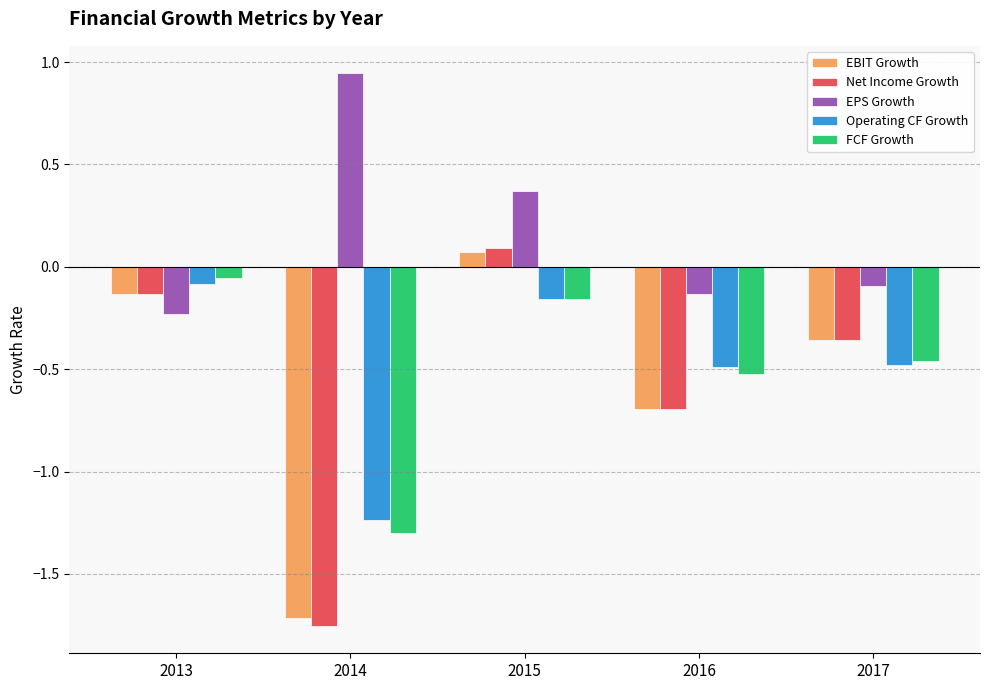

Is the value of FCF Growth at 2016 greater than the value of Net Income Growth at 2015?

No